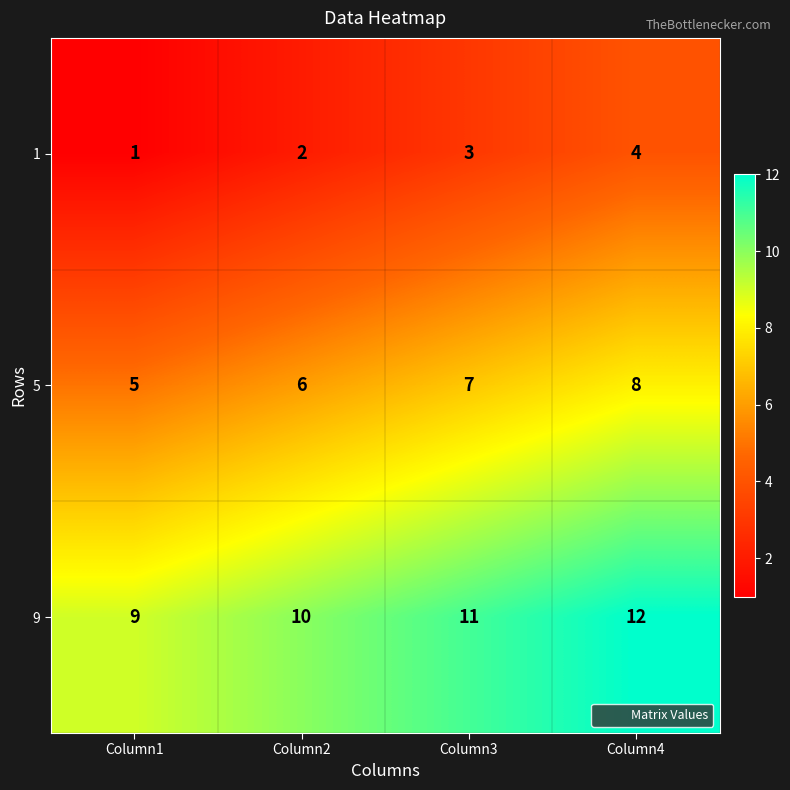

The 5 series shows 2 at Column4. True or false?

False